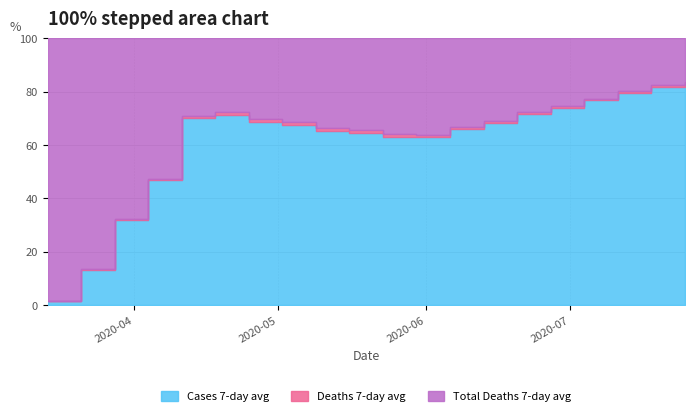

What is the difference between the maximum and minimum values in the Deaths 7-day avg series?

0.3